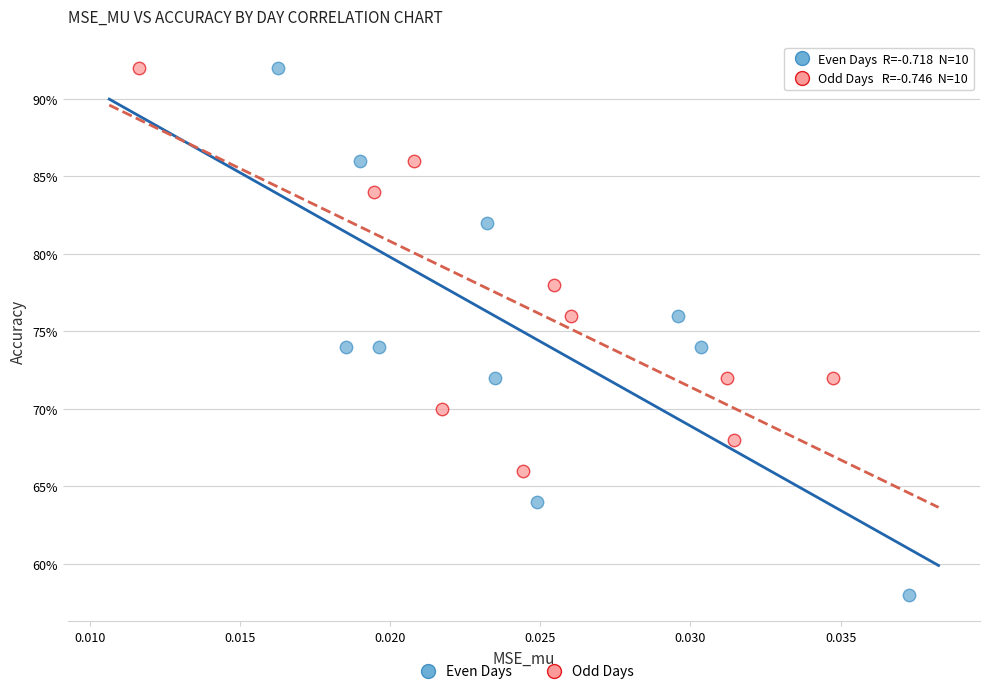

What are all the series names shown in the legend?

Even Days, Odd Days